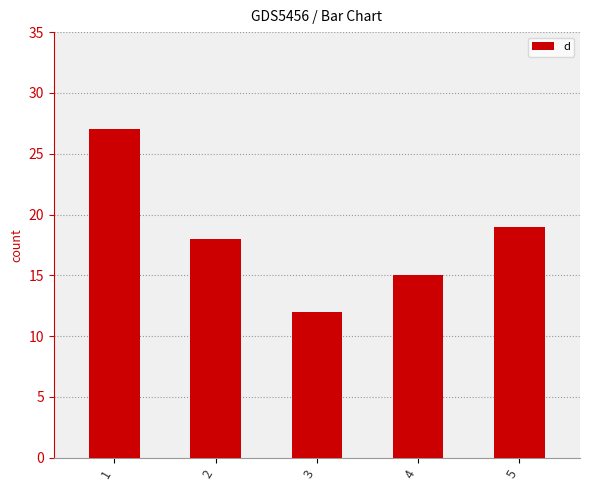

What is the value of the 3rd bar from the left?

12